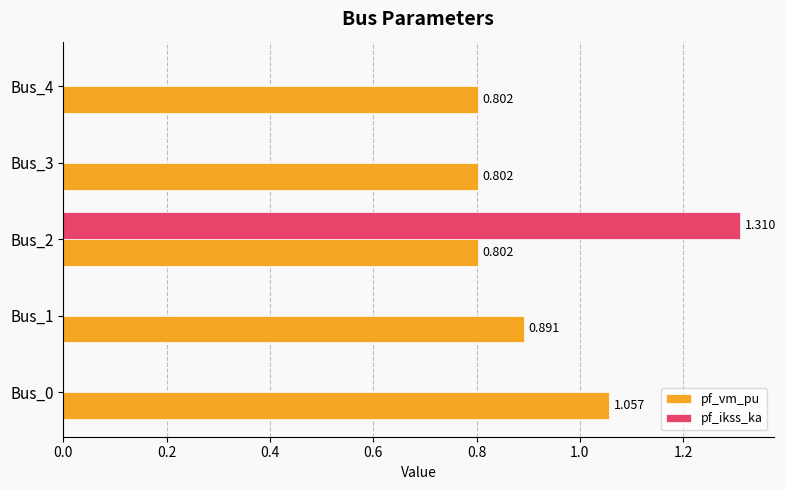

How many values in pf_ikss_ka are above zero?

1